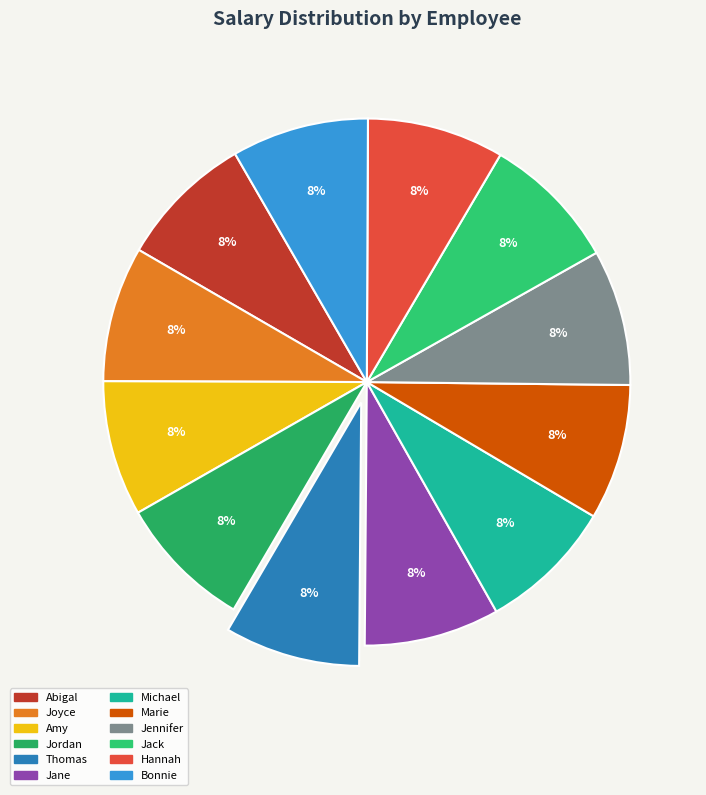

What is the change in value from Joyce to Bonnie?

+497